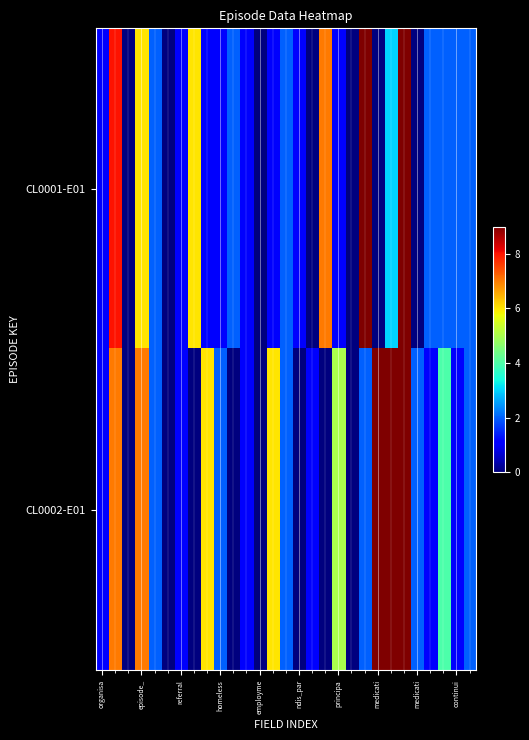

Count the number of categories in the chart.

29